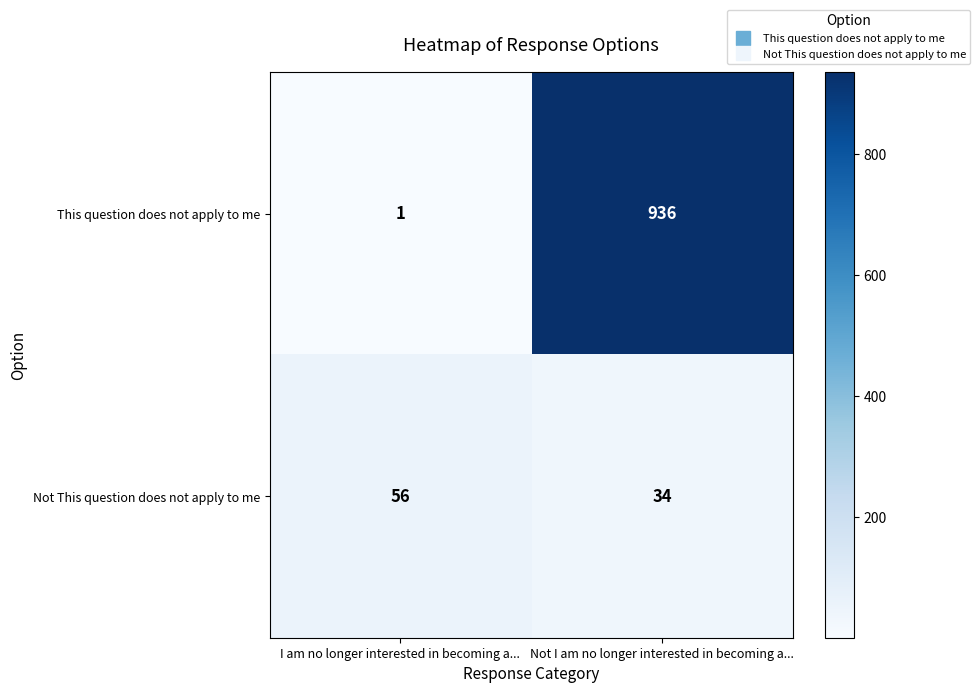

The value of This question does not apply to me at Not I am no longer interested in becoming a... is 481. True or false?

False